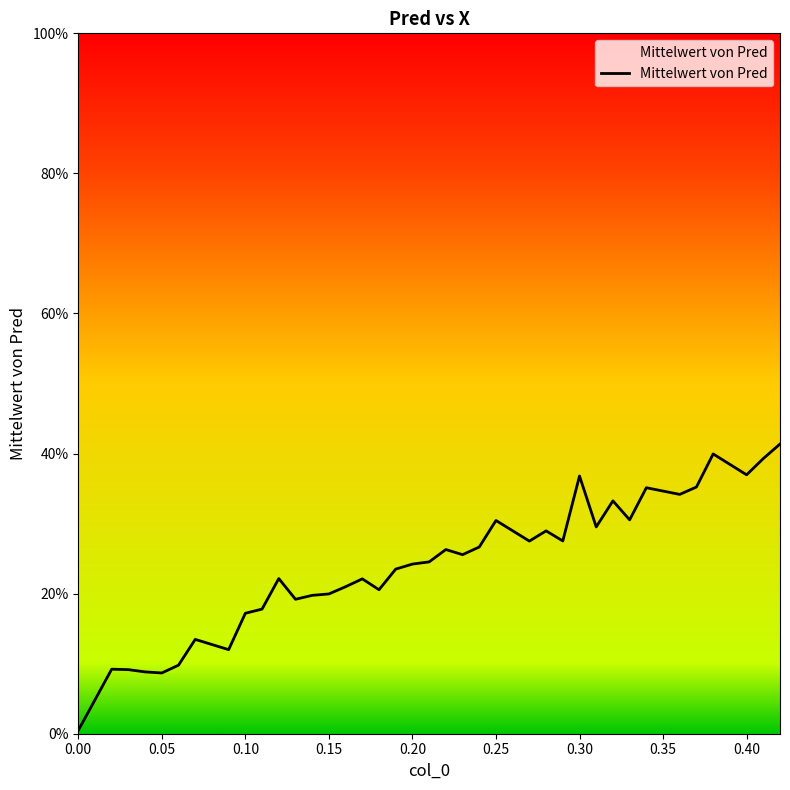

At which category does the chart reach its peak across all series?

0.42